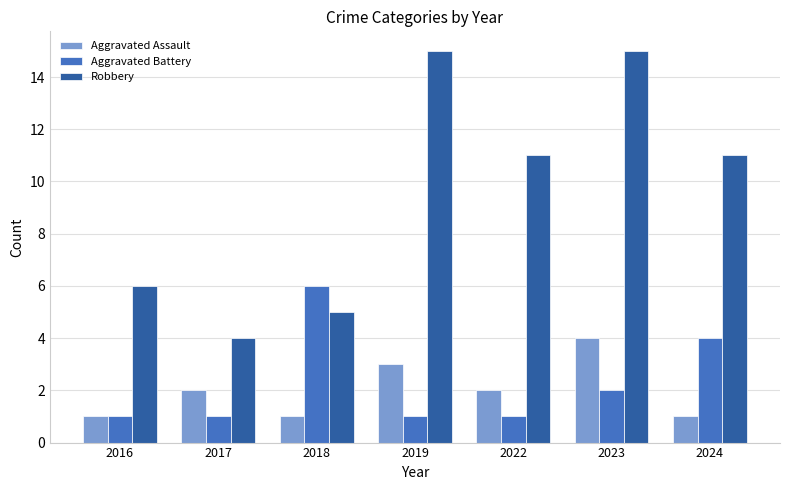

What is the spread (max minus min) of values at 2024?

10